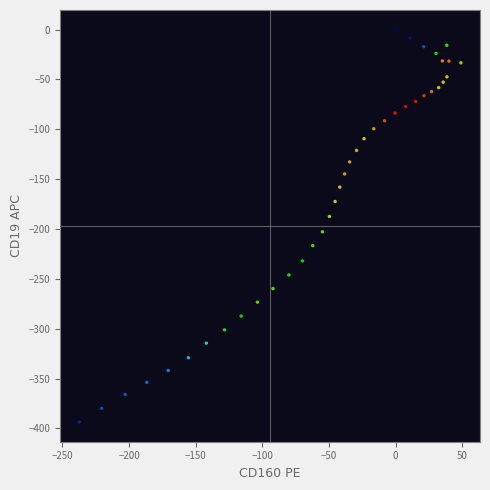

What is the range of X values (max minus min)?

286.4